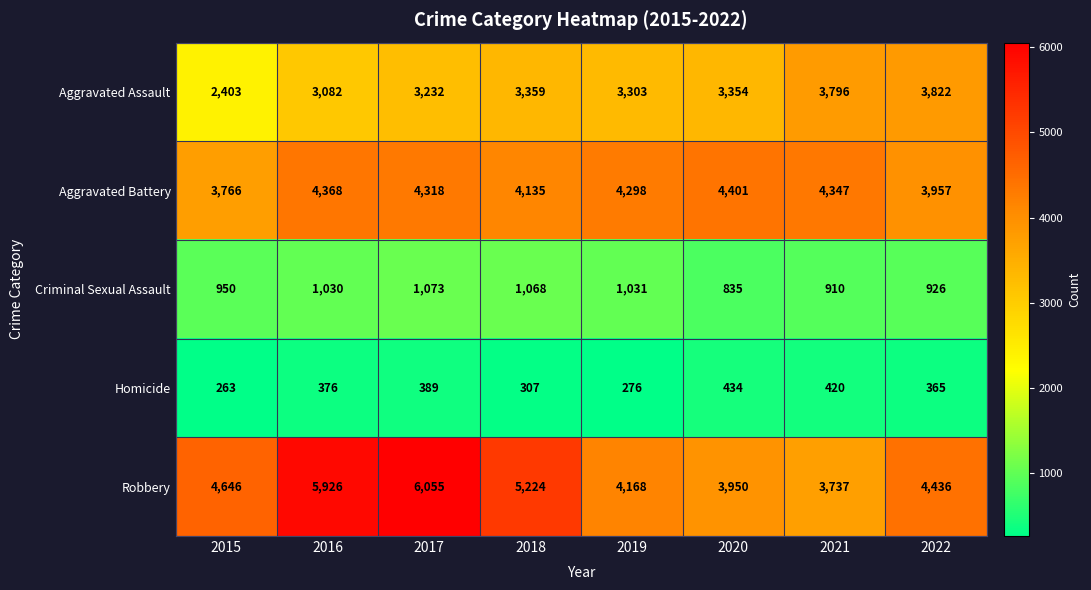

Is it true that Homicide equals 733 at 2020?

False